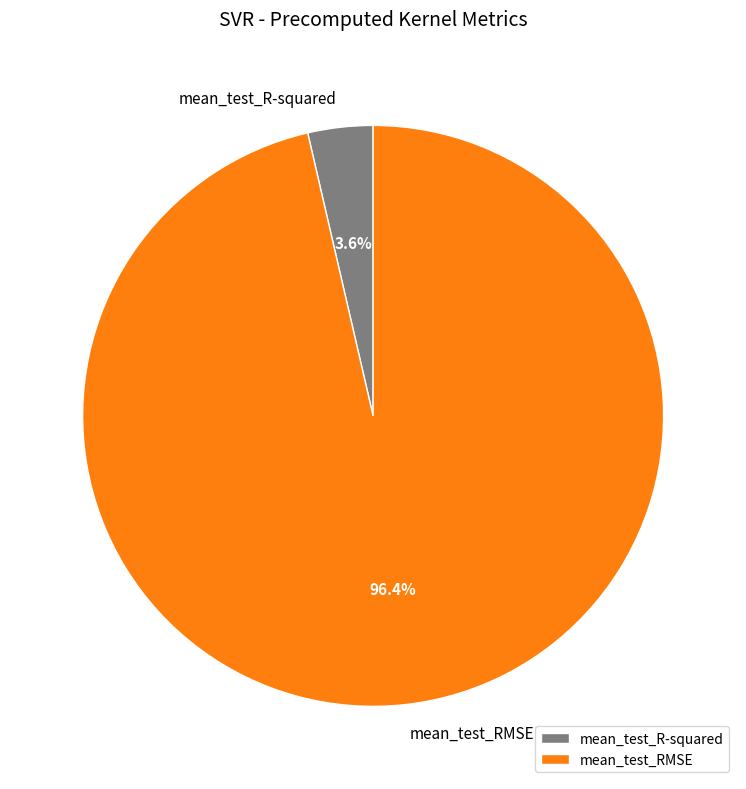

To the nearest percent, what is the average slice percentage?

50%